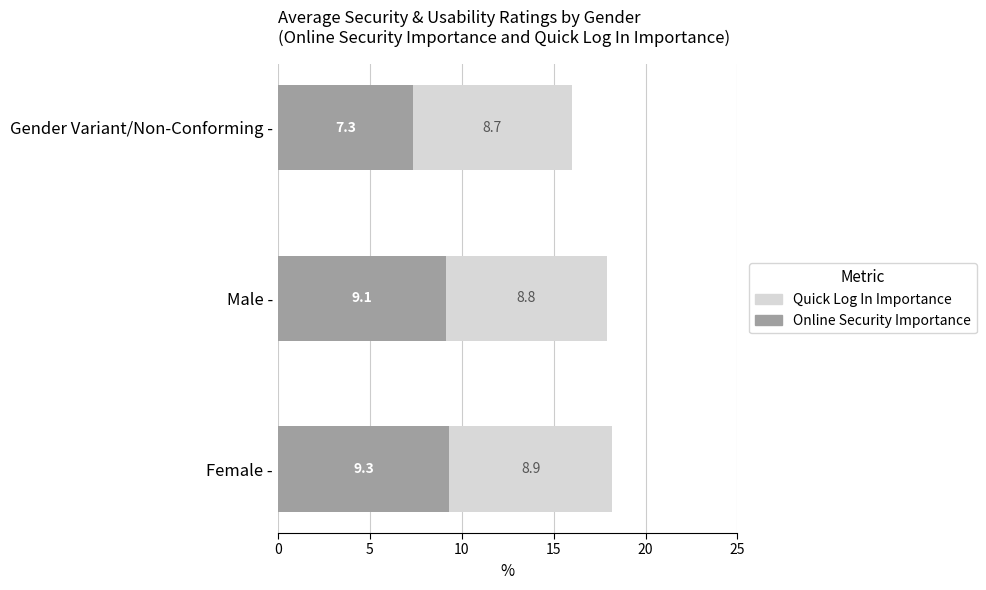

What is the total value across all series at Gender Variant/Non-Conforming -?

16.0